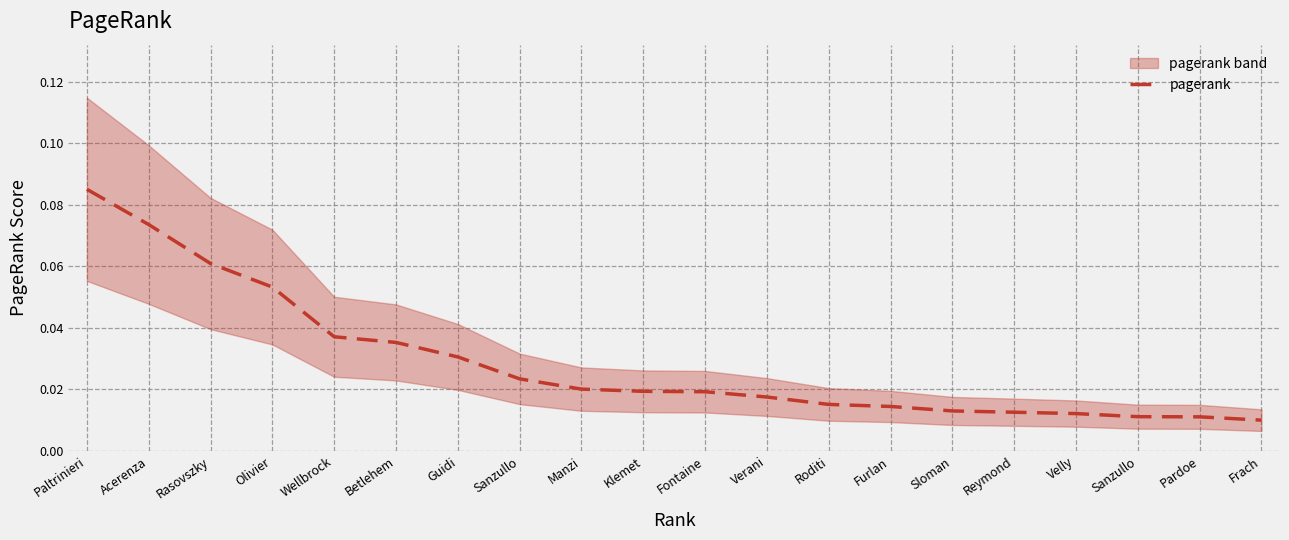

What is the sum of all values?

0.6